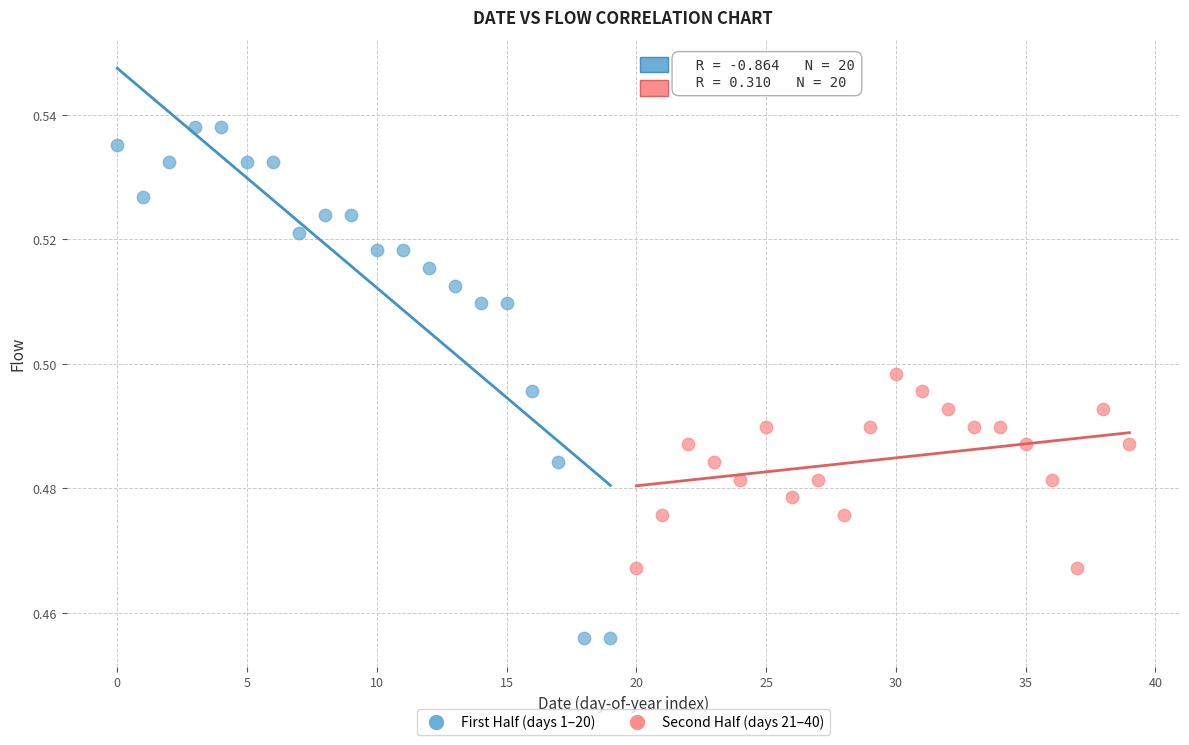

Which series contains the lowest Y value?

First Half (days 1–20)